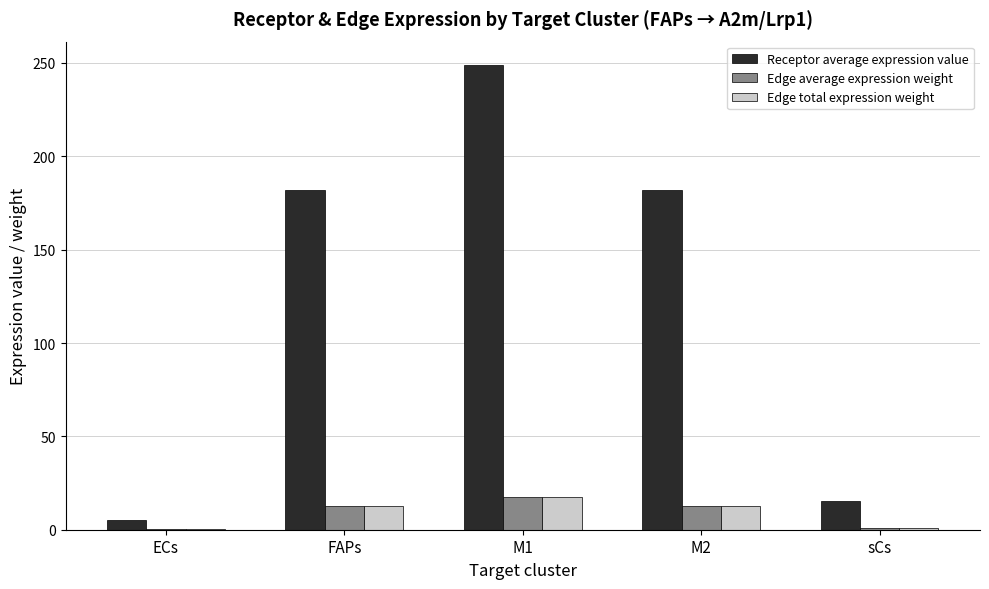

What are all the series names shown in the legend?

Receptor average expression value, Edge average expression weight, Edge total expression weight